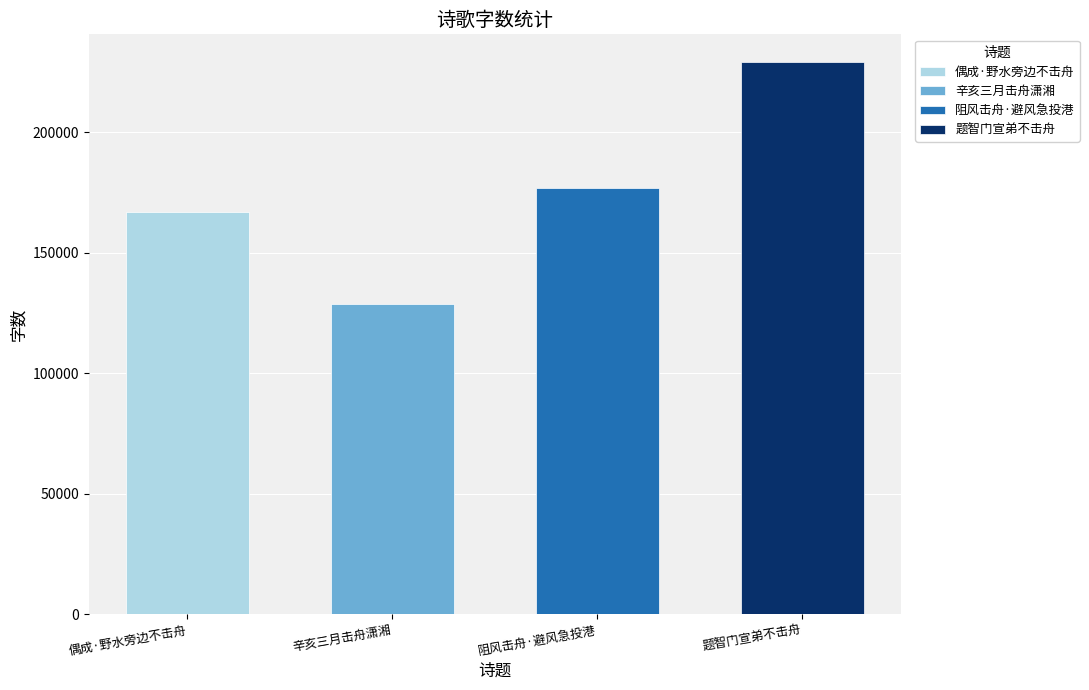

Rank the categories by value from highest to lowest.

题智门宣弟不击舟, 阻风击舟·避风急投港, 偶成·野水旁边不击舟, 辛亥三月击舟潇湘